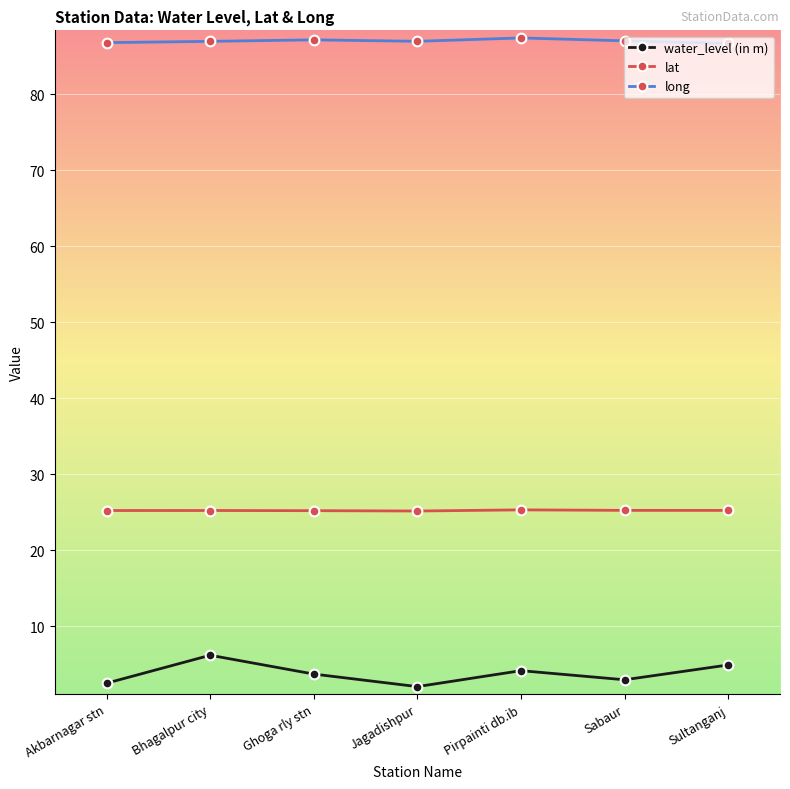

Does the chart have visible grid lines?

Yes